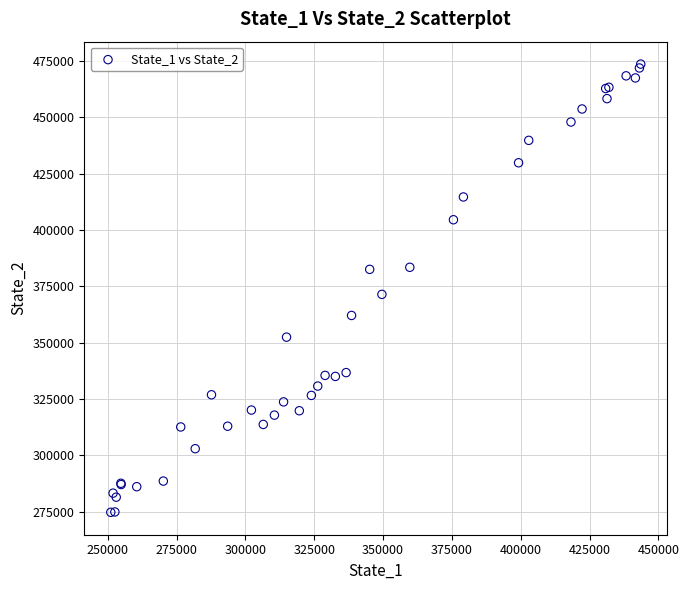

What Y value in the scatter plot is closest to 374134?

371399.5